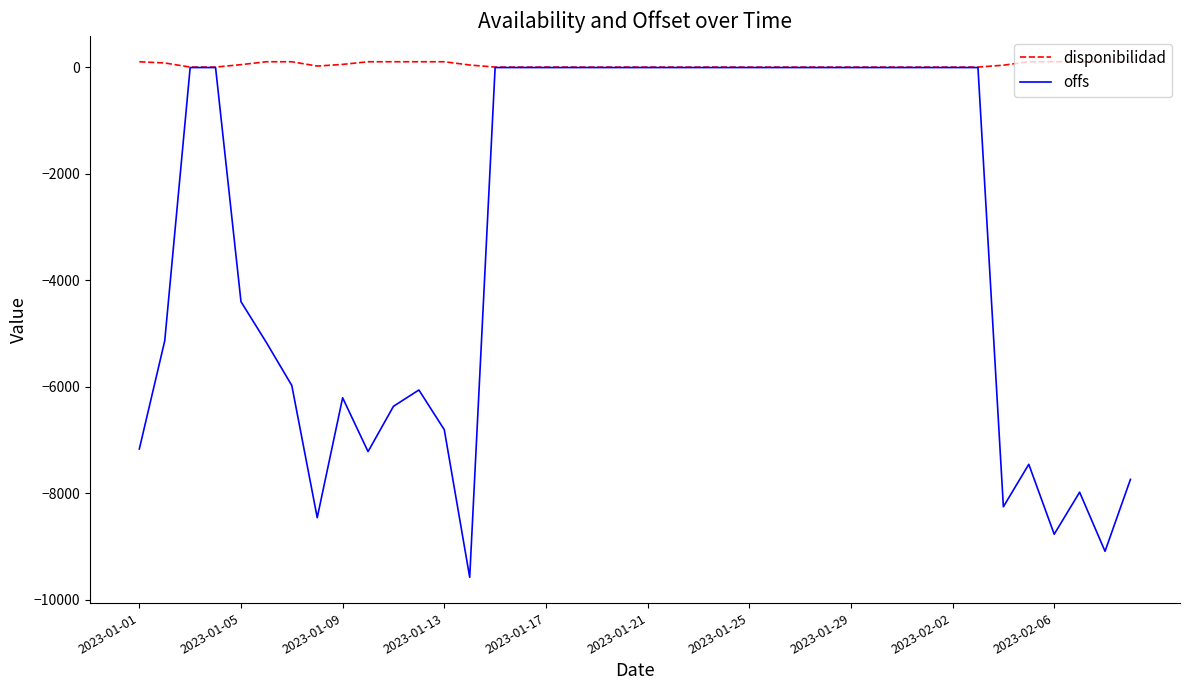

List the series in order of their overall mean, highest first.

disponibilidad, offs